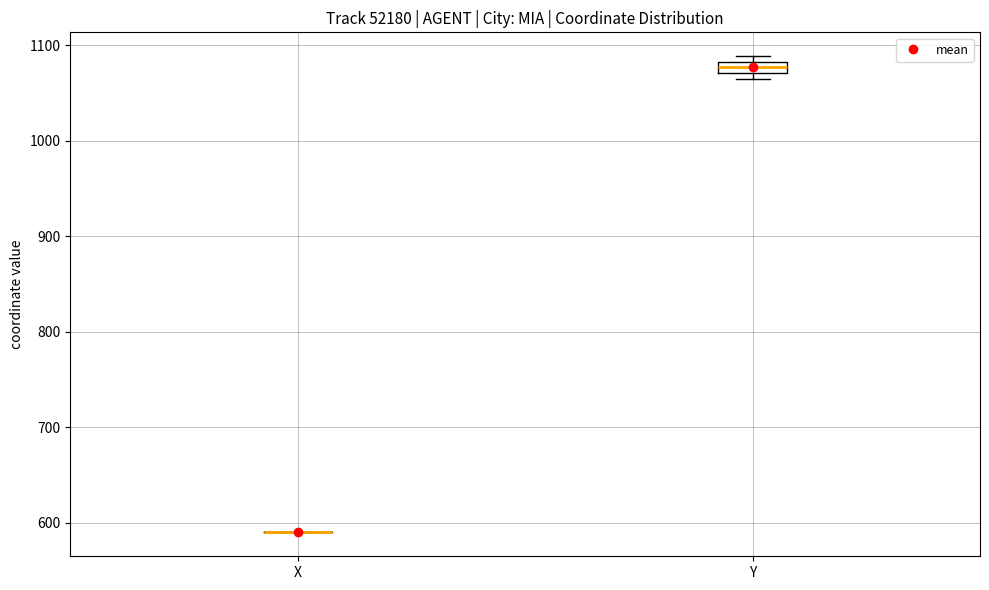

Where is the upper edge of the box for Y on the y-axis? The values are not printed on the chart, so give them approximately, as read against the axis.

1080